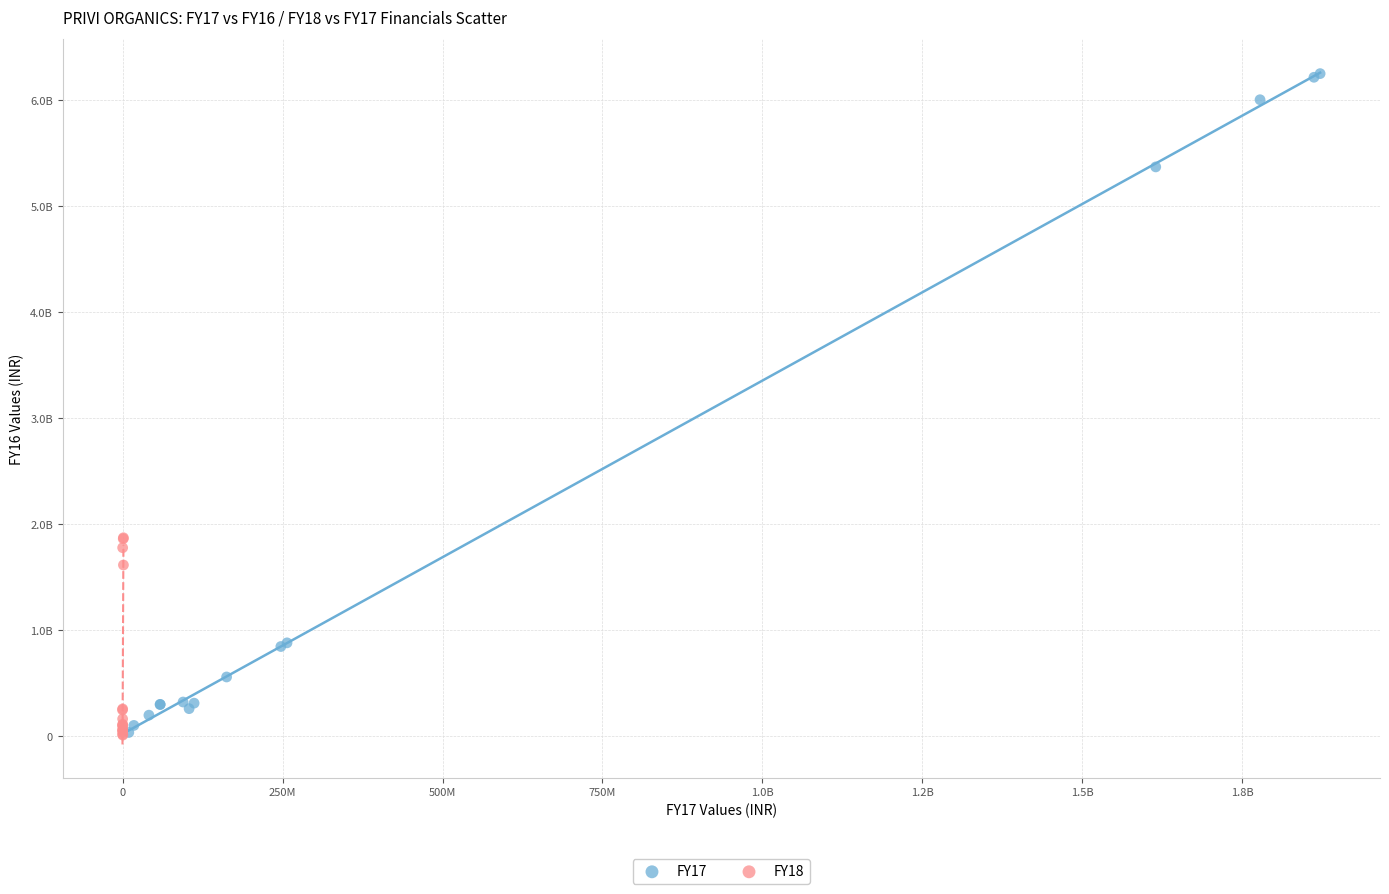

What are all the series names shown in the legend?

FY17, FY18